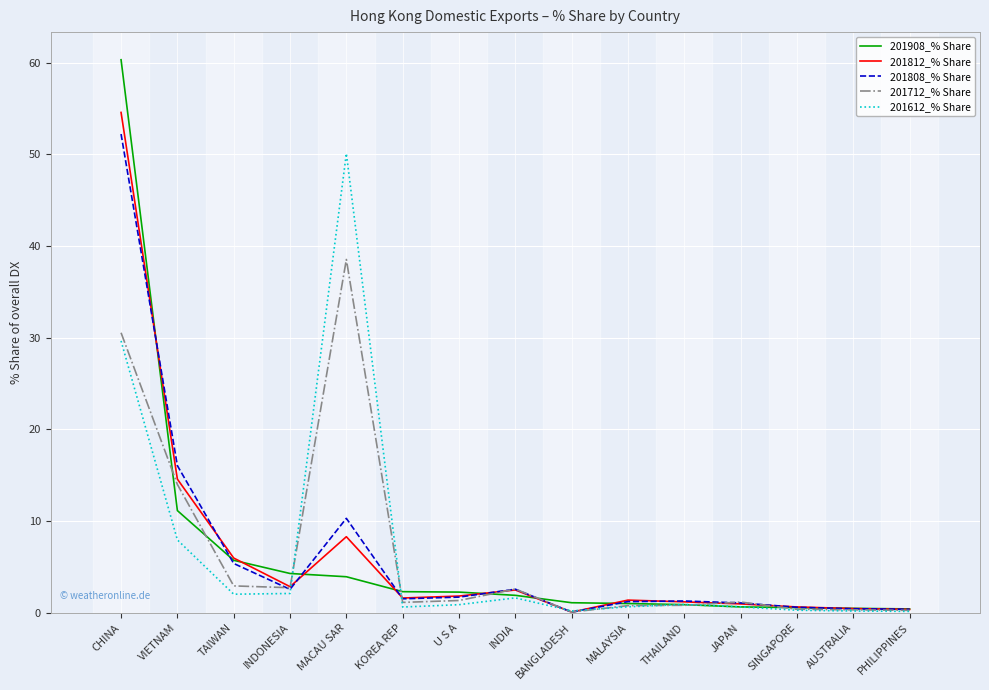

Does the chart display data point markers on the line(s)?

No